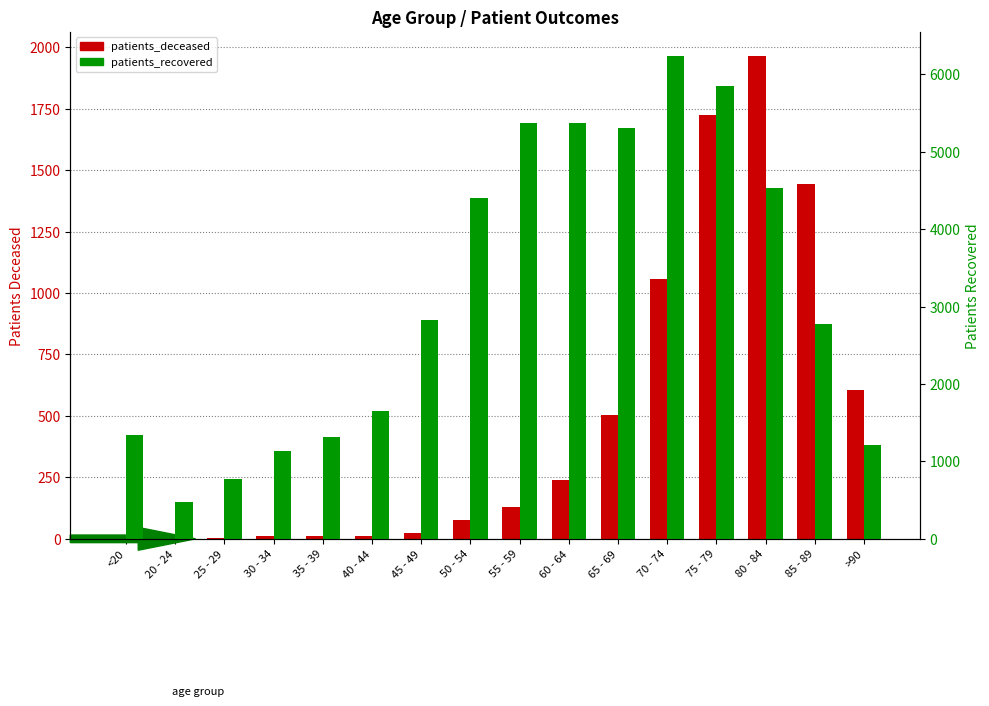

What is the total value across all series at 25 - 29?

772